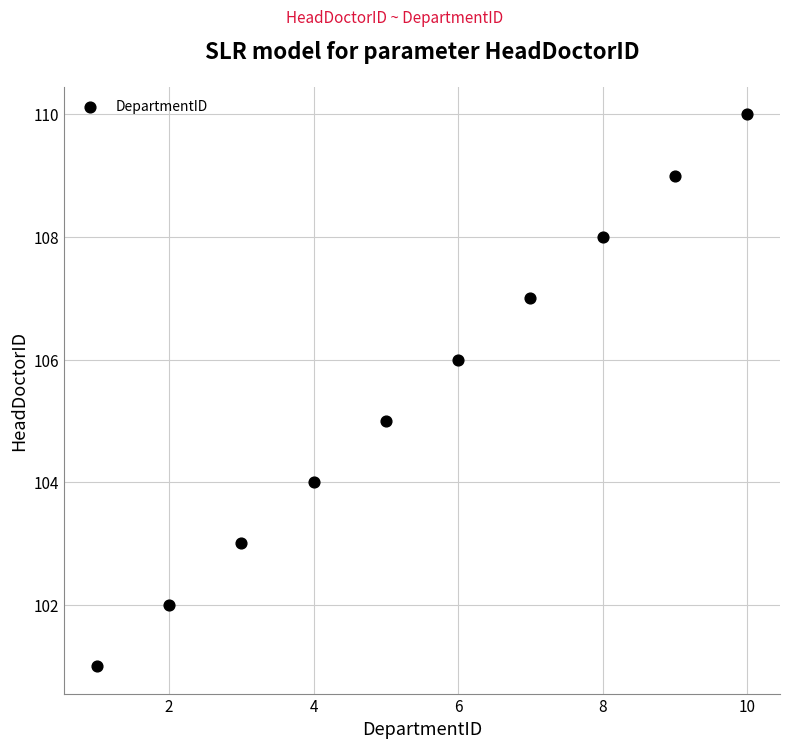

What is the range of Y values (max minus min)?

9